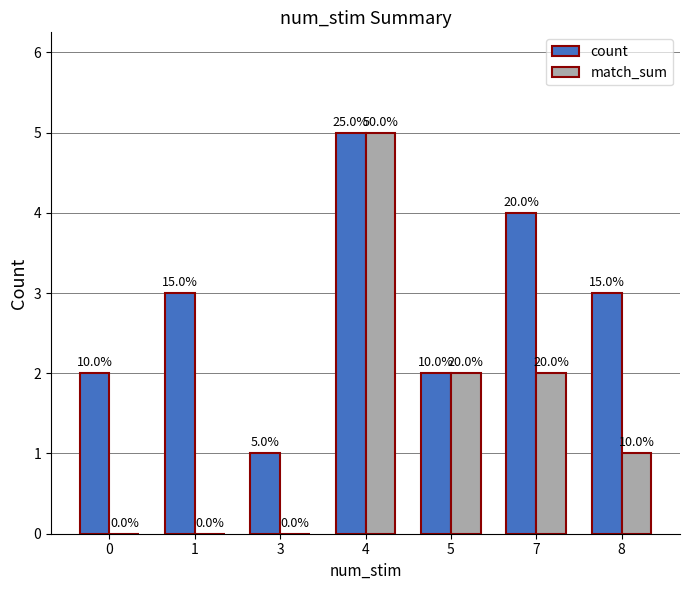

At how many categories does at least one series exceed 2?

4